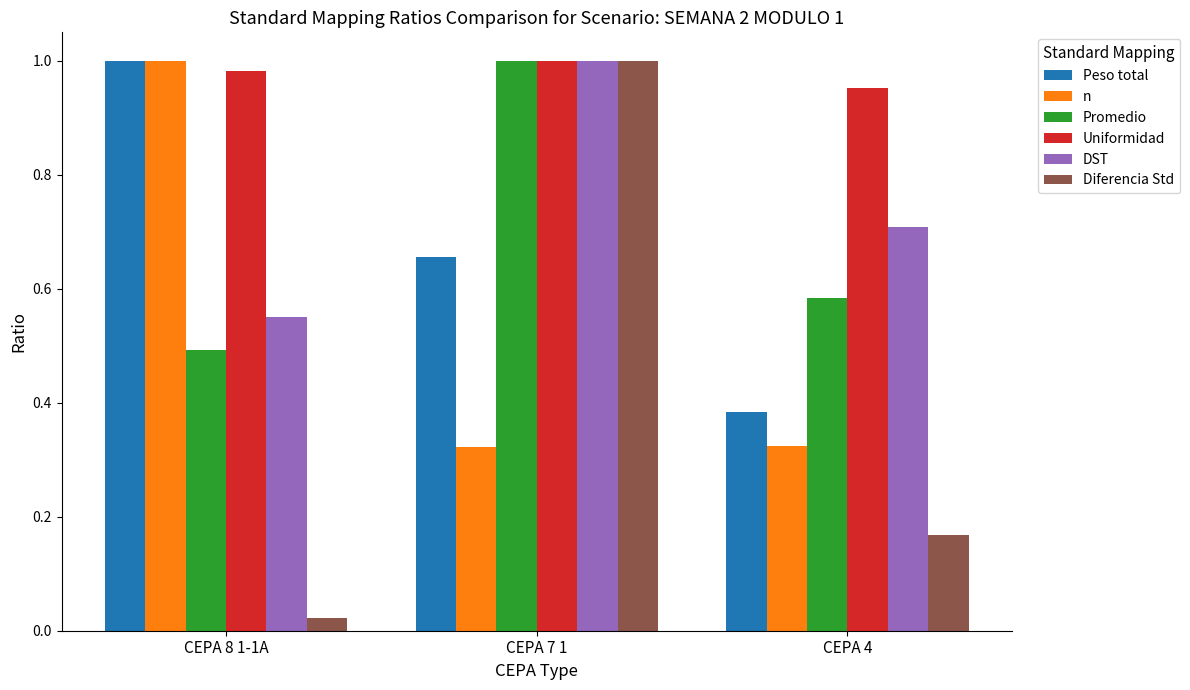

What is the average value of the DST series?

0.8